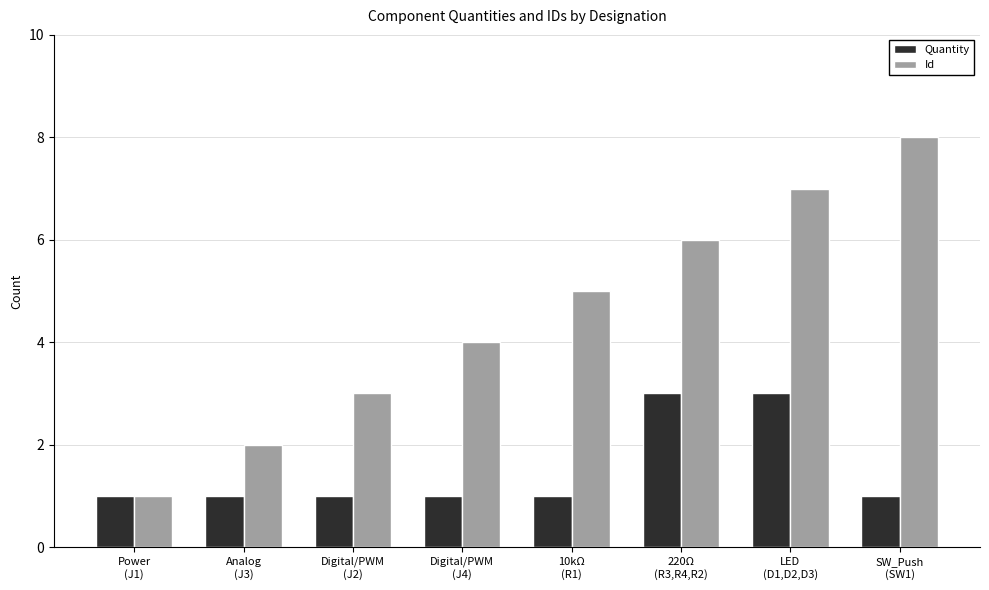

Rank the series by their average value, from highest to lowest.

Id, Quantity